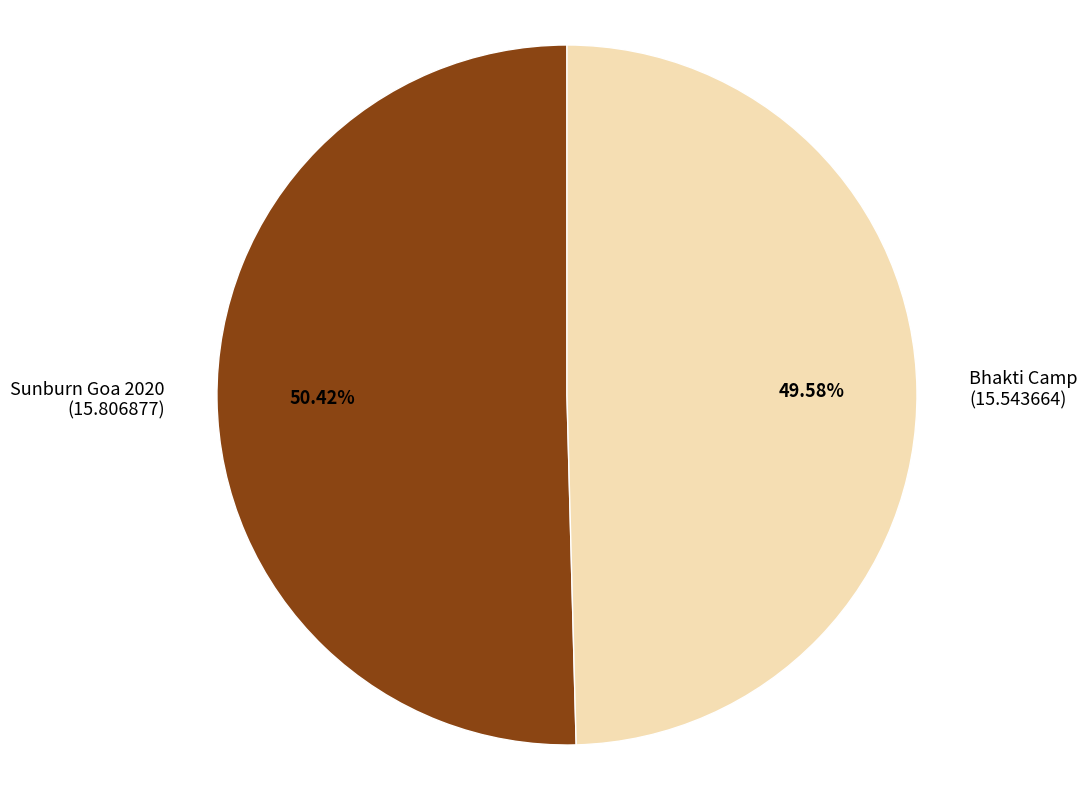

To the nearest percent, what is the average slice percentage?

50%